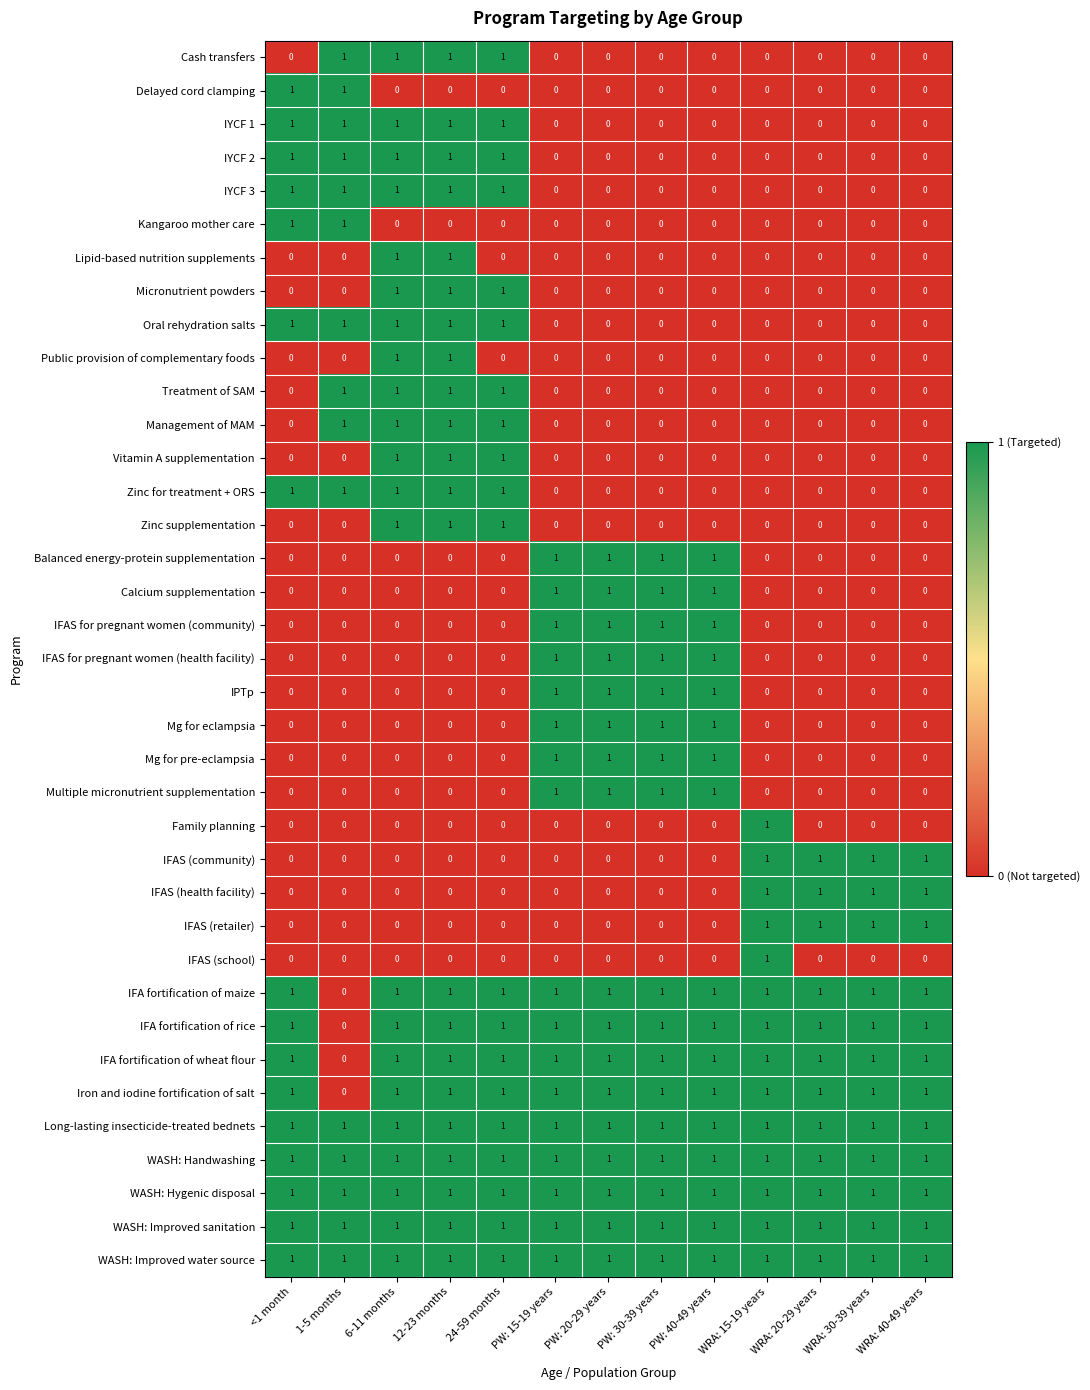

What is the sum of all IFA fortification of maize values?

12